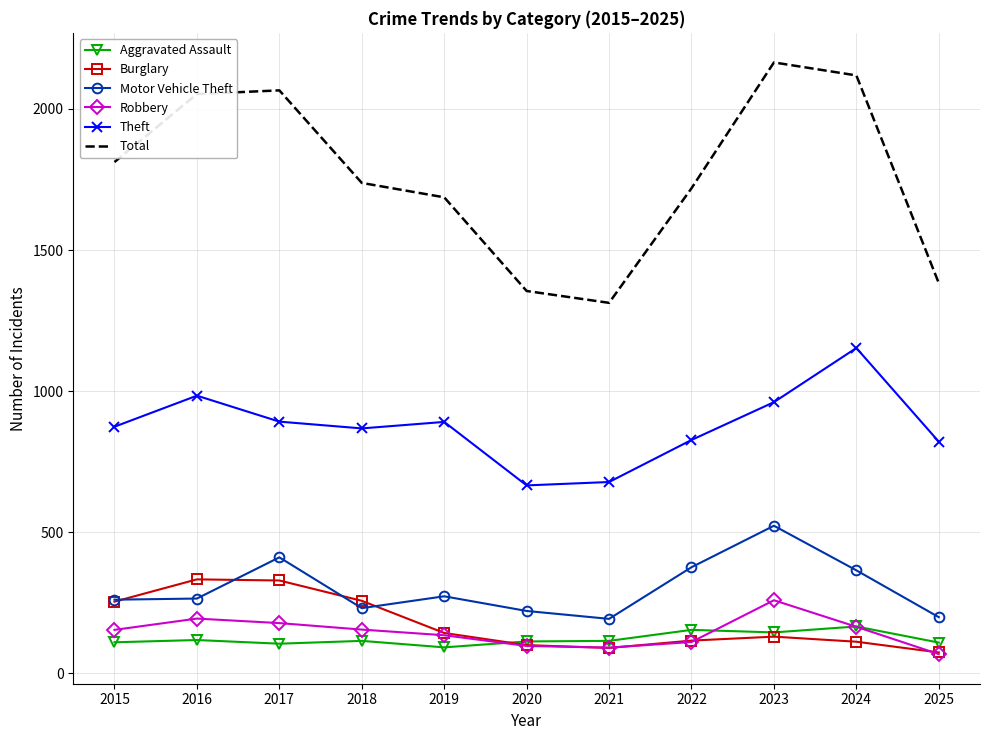

What is the difference between the highest and lowest values at 2024?

2007